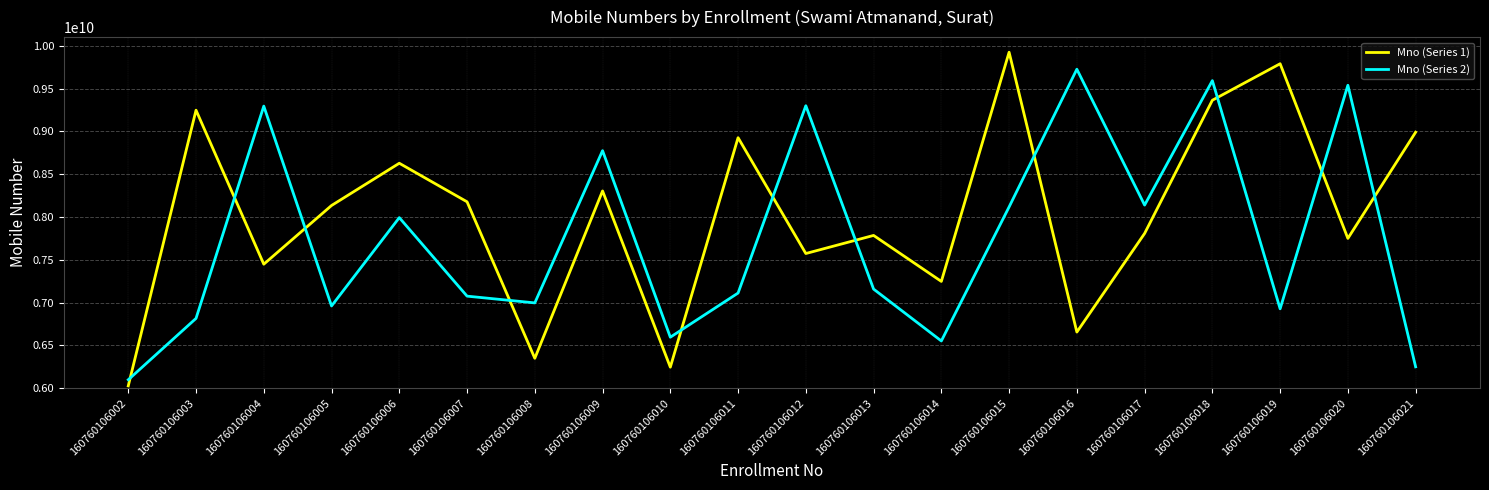

The value of Mno (Series 2) at 160760106010 is 3448740760. True or false?

False